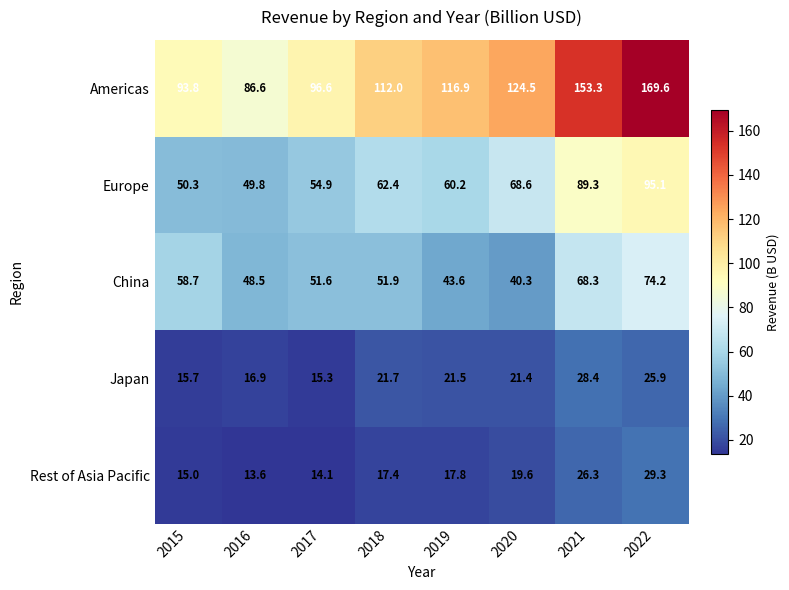

Which series has the largest total across all categories?

Americas